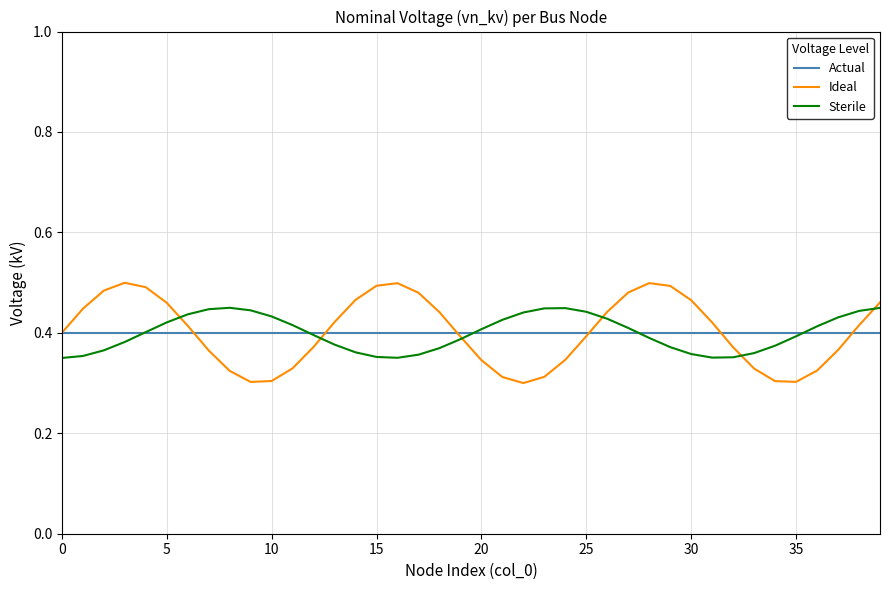

What is the difference between the maximum and minimum values in the Sterile series?

0.1